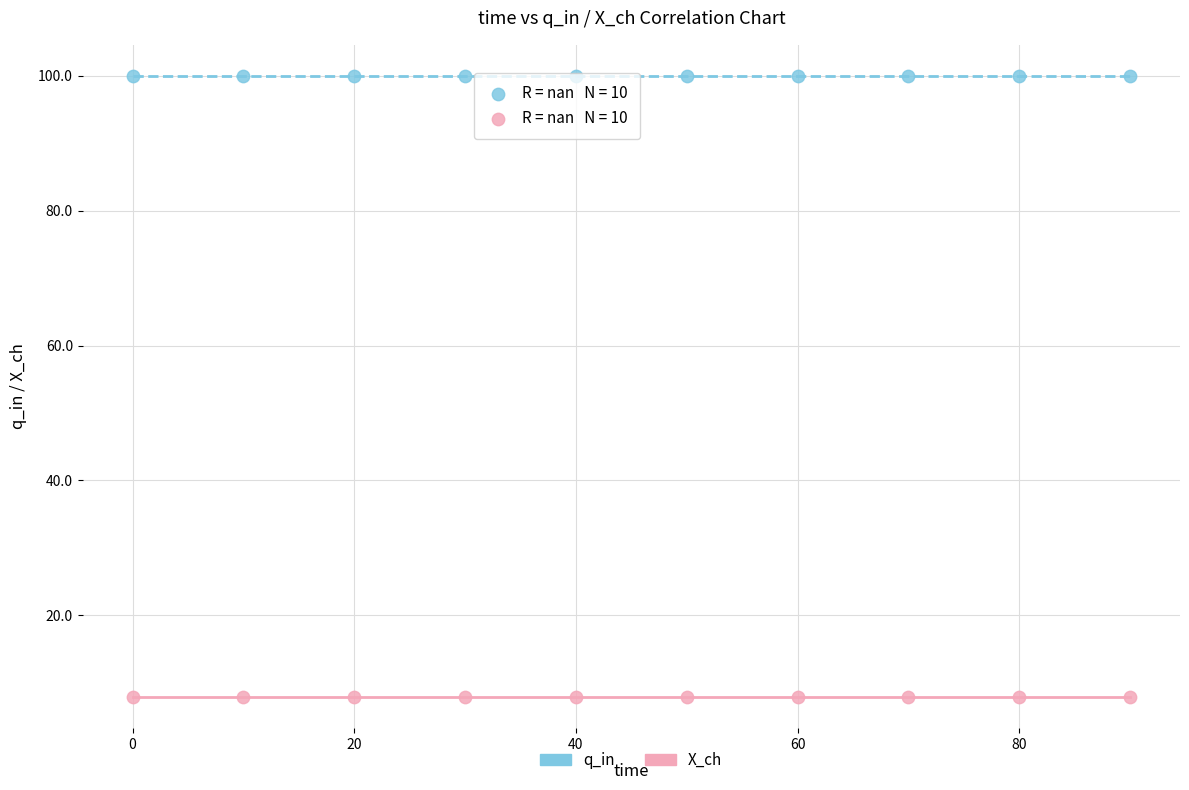

Which series reaches the maximum Y coordinate?

q_in